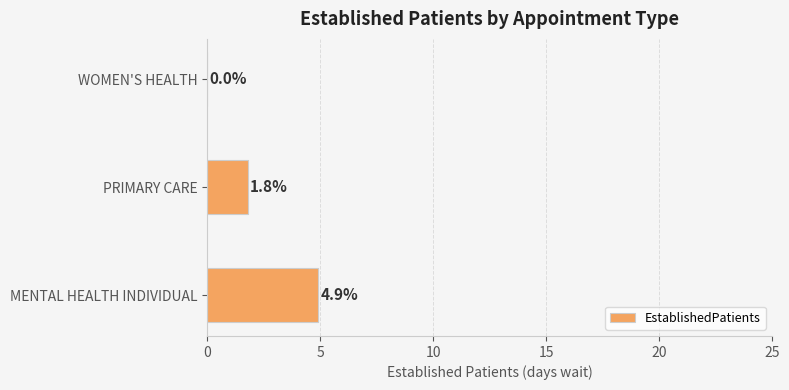

The chart shows a value of 4.9 at MENTAL HEALTH INDIVIDUAL. True or false?

True